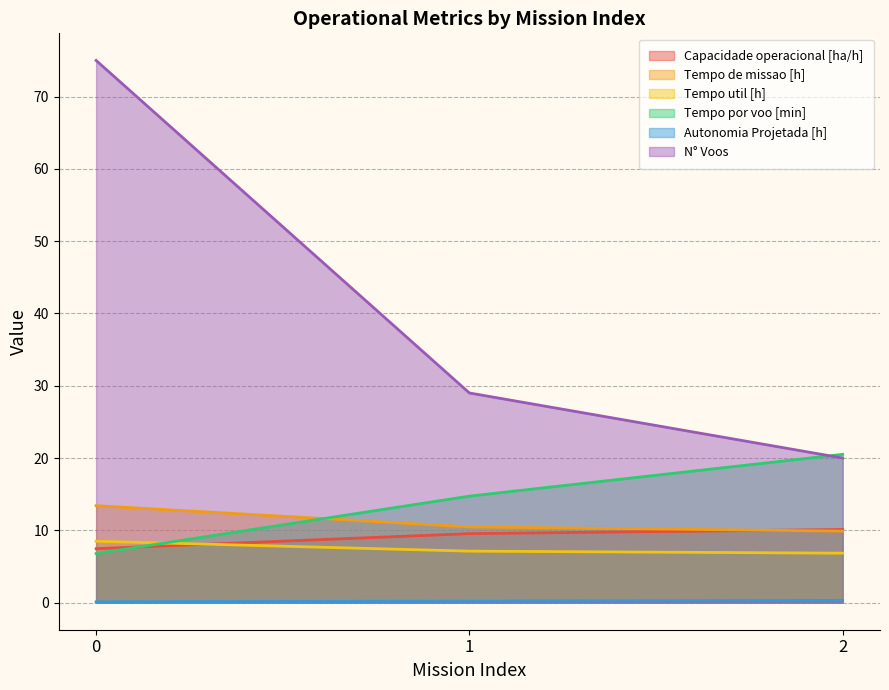

At which label is N° Voos closest to 47?

1